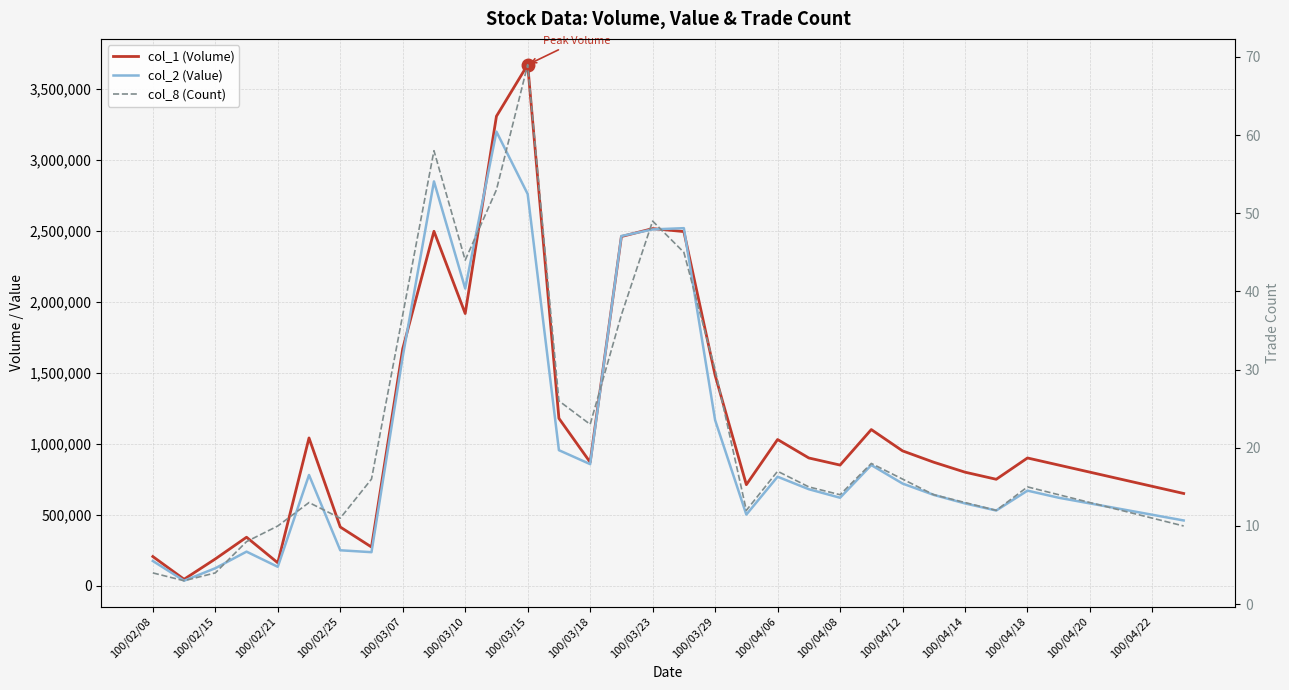

Is the value of col_1 (Volume) at 100/04/08 greater than the value of col_8 (Count) at 19?

Yes